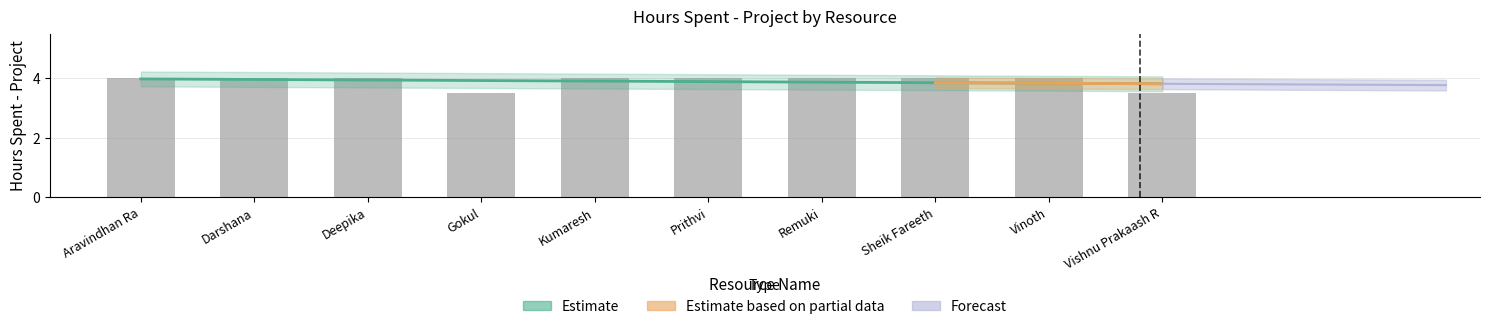

Rank the categories by value from highest to lowest.

Aravindhan Ra, Darshana, Deepika, Kumaresh, Prithvi, Remuki, Sheik Fareeth, Vinoth, Gokul, Vishnu Prakaash R